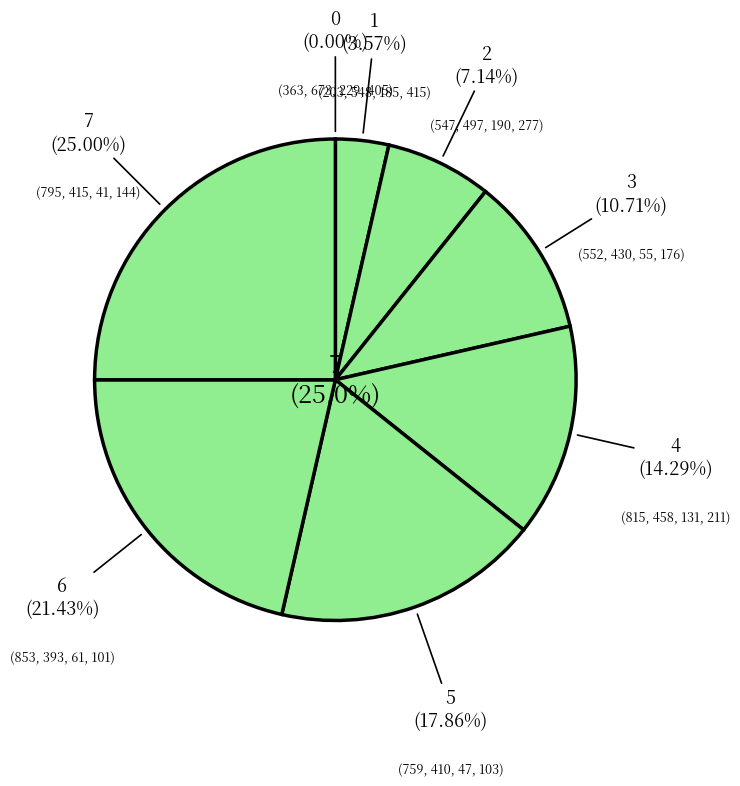

To the nearest percent, what is the difference between the largest and smallest slice percentages?

25%